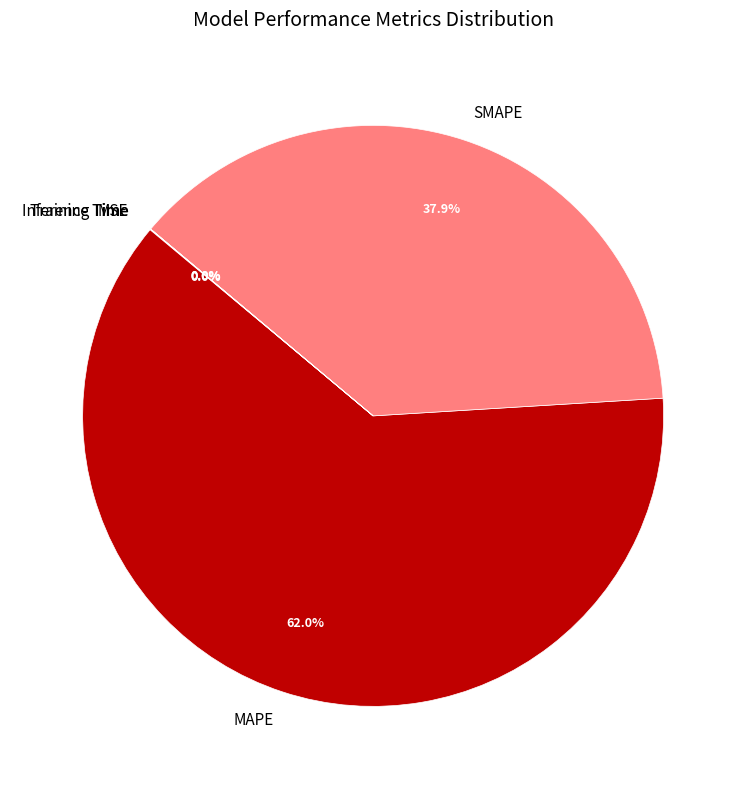

Which slice is the largest?

MAPE